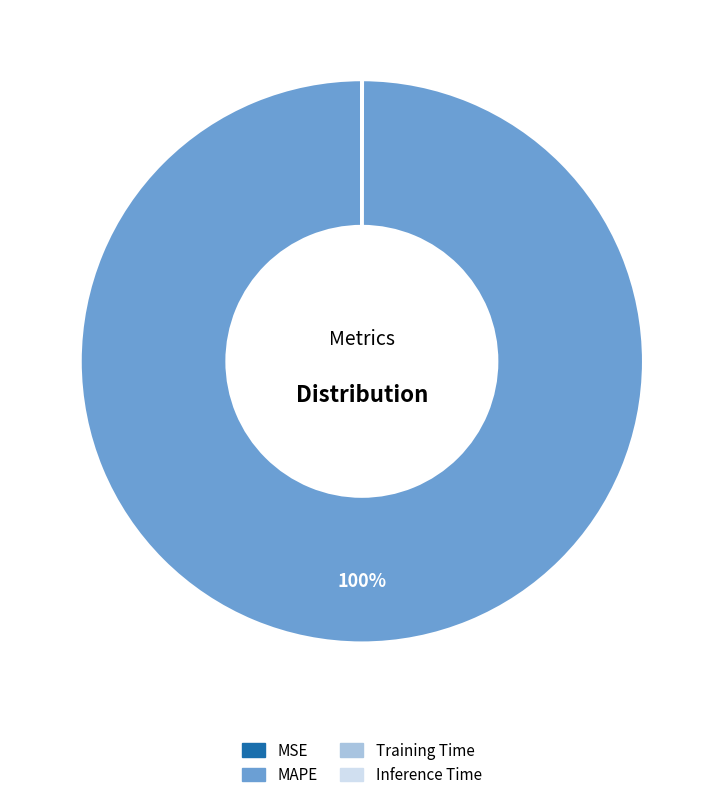

True or false: MAPE accounts for 100% of the total.

True